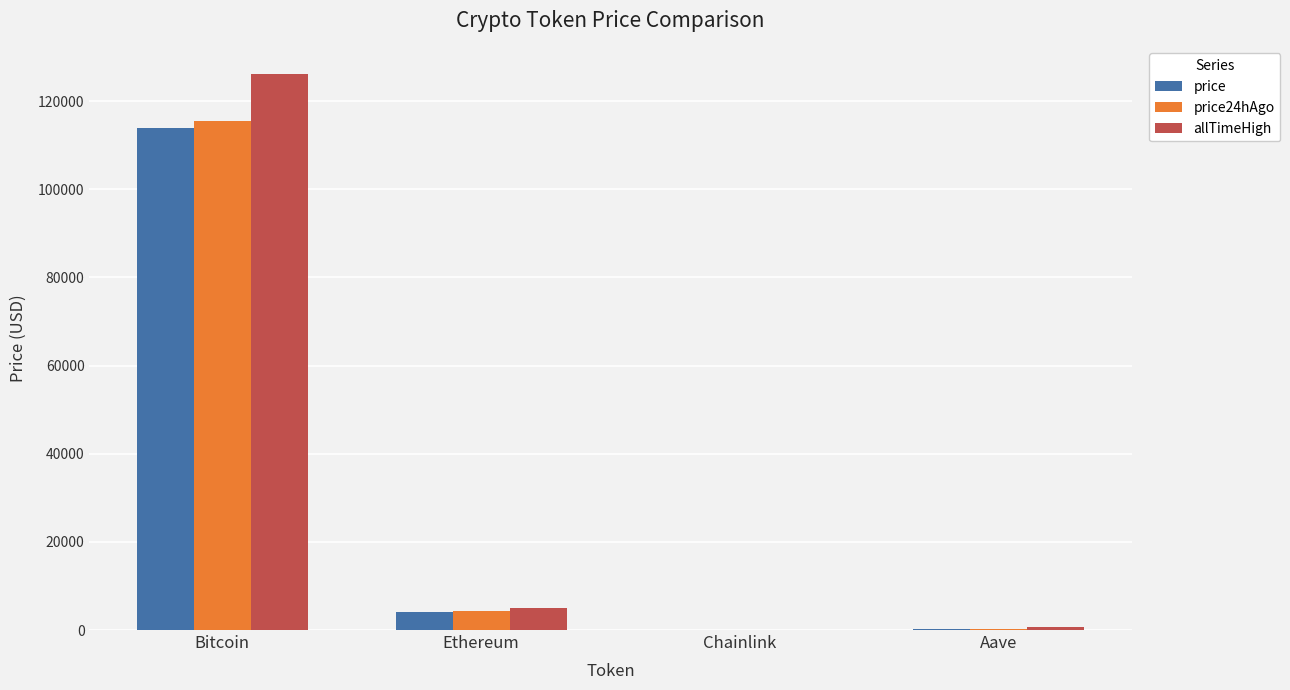

Which category has the highest value across all series?

Bitcoin